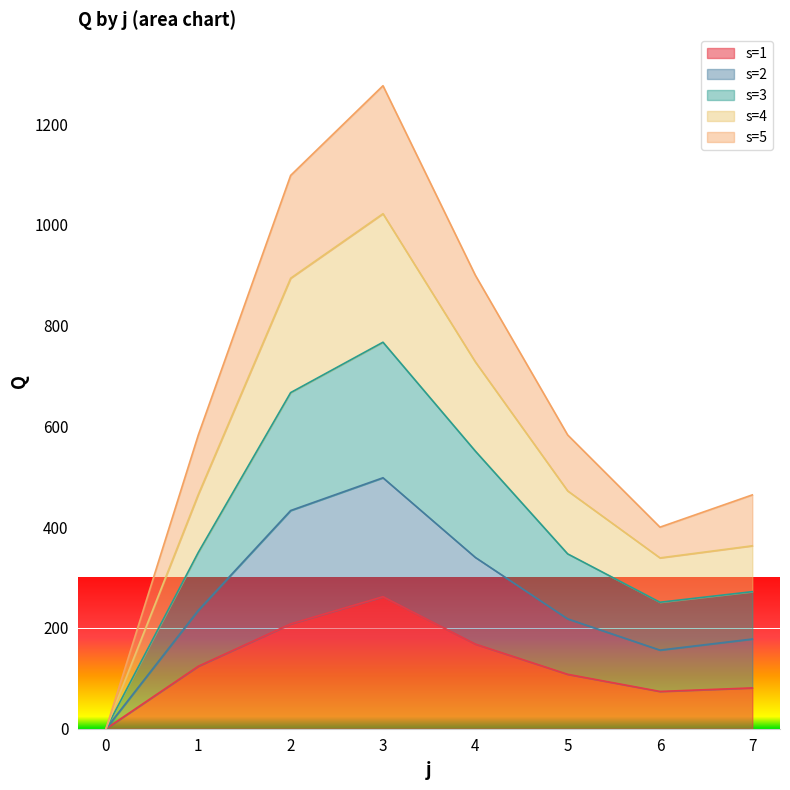

True or false: s=5 and s=4 intersect in this chart.

False